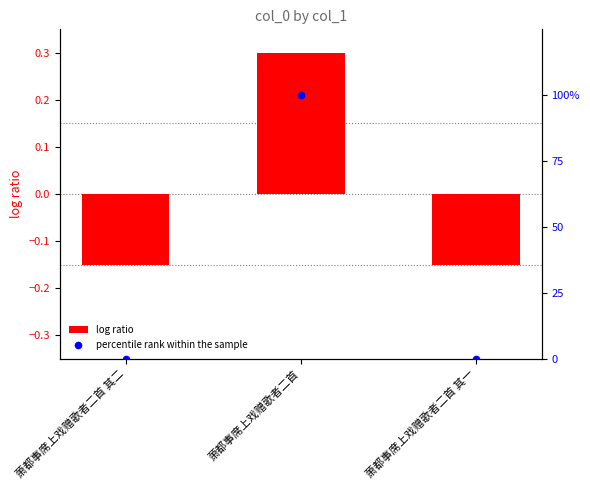

At which category is the sum across all series the highest?

萧都事席上戏赠歌者二首